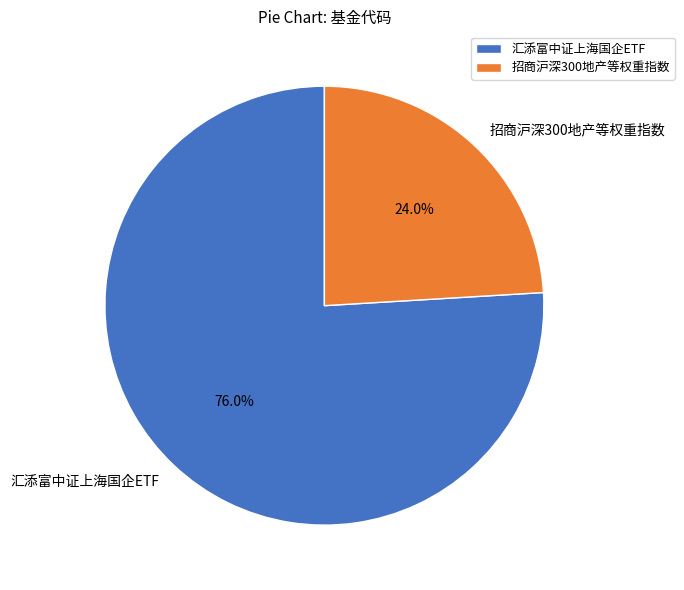

Rank the categories by value from highest to lowest.

汇添富中证上海国企ETF, 招商沪深300地产等权重指数